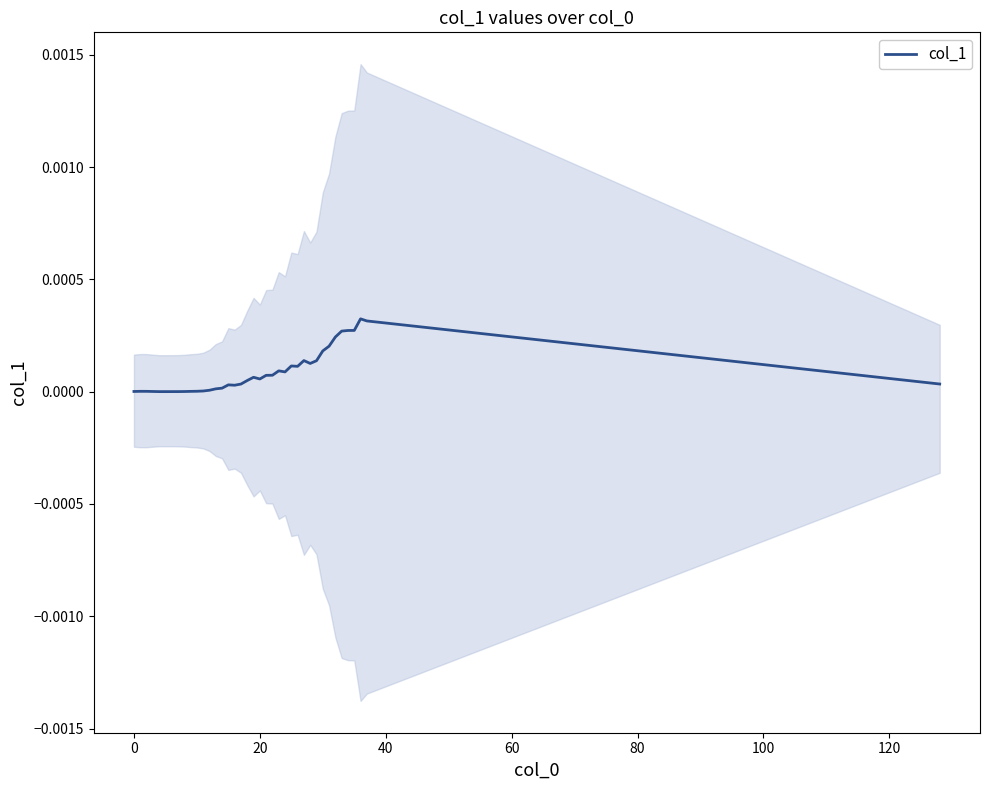

Is it true that the value at 80 is 0.0?

True